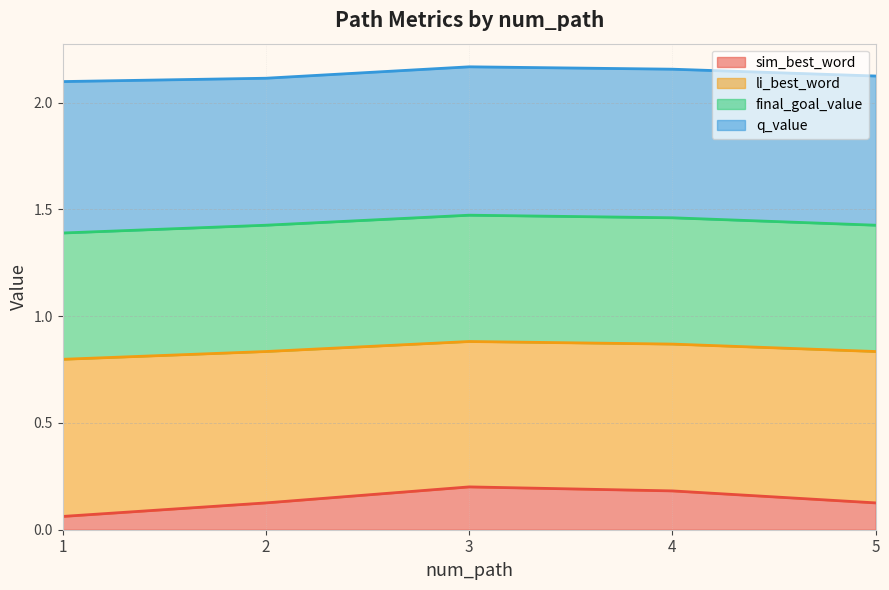

What is the total value across all series at 5?

2.1